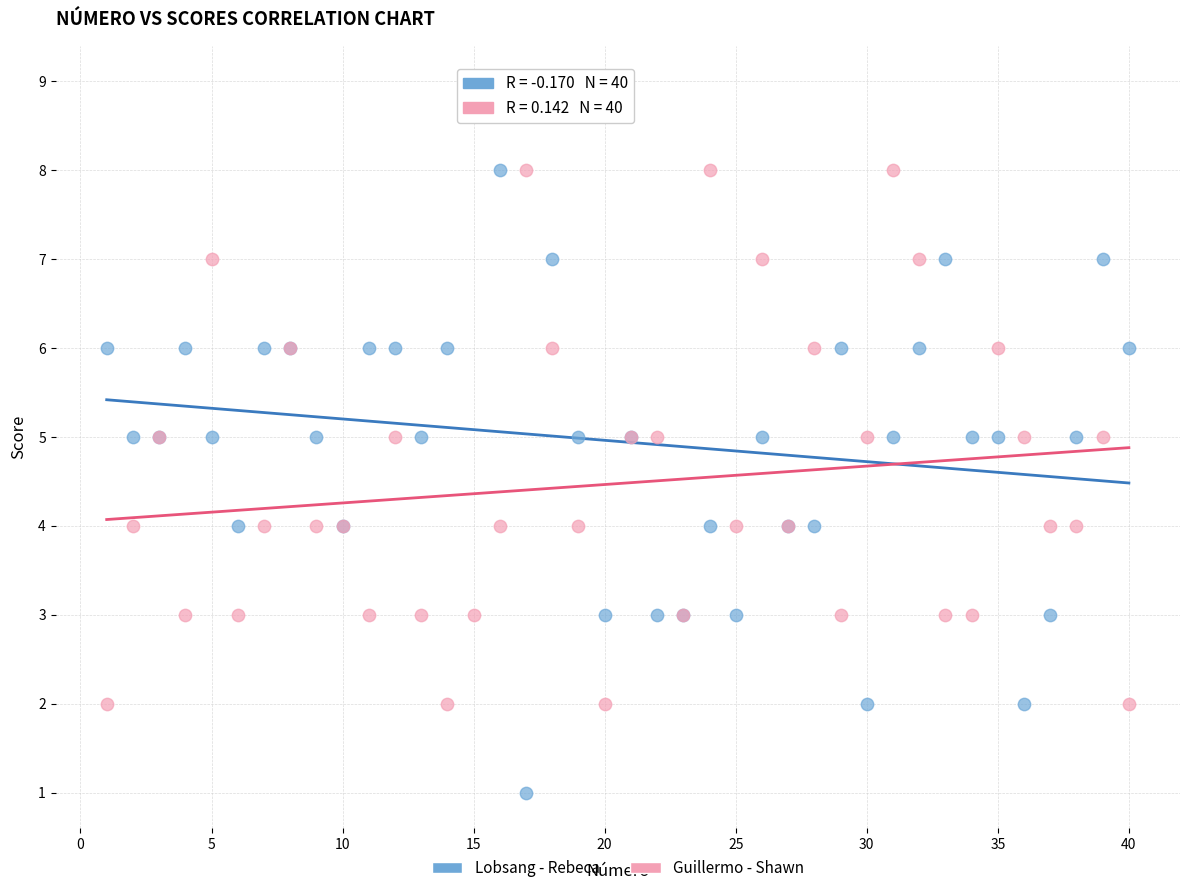

Which series reaches the minimum Y coordinate?

Lobsang - Rebeca